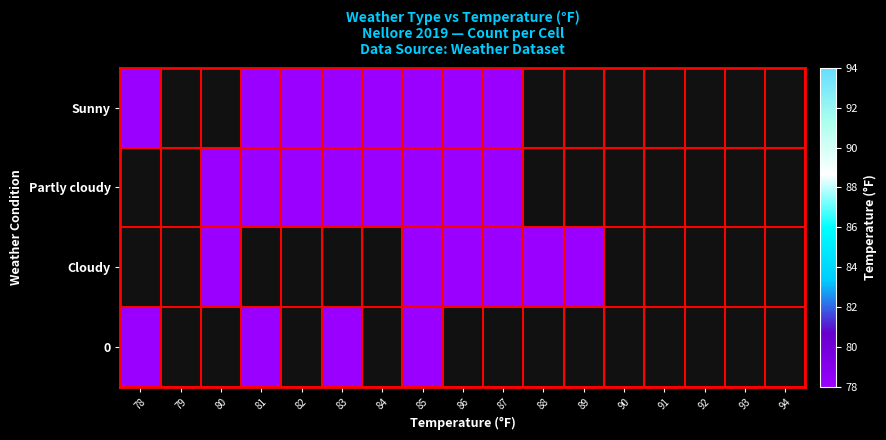

List the series in order of their peak value, highest first.

Sunny, Partly cloudy, Cloudy, 0